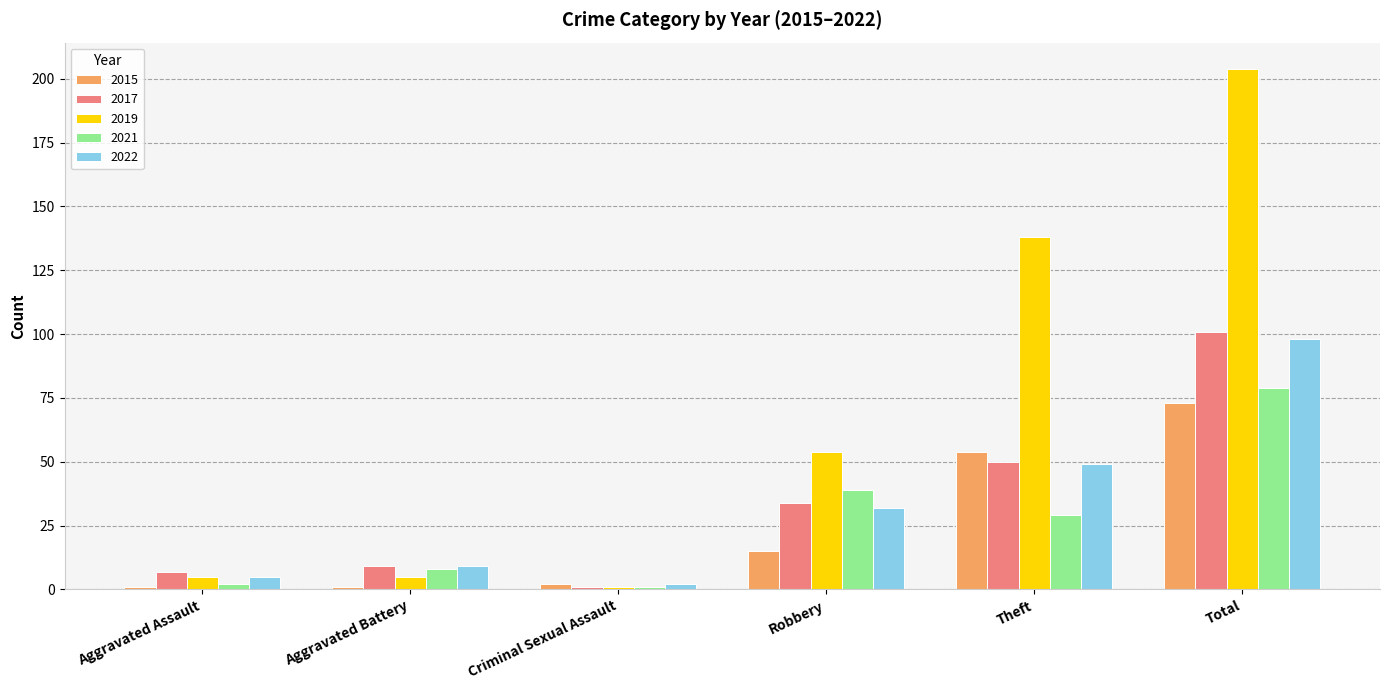

What is the label of the 6th bar from the left?

Total